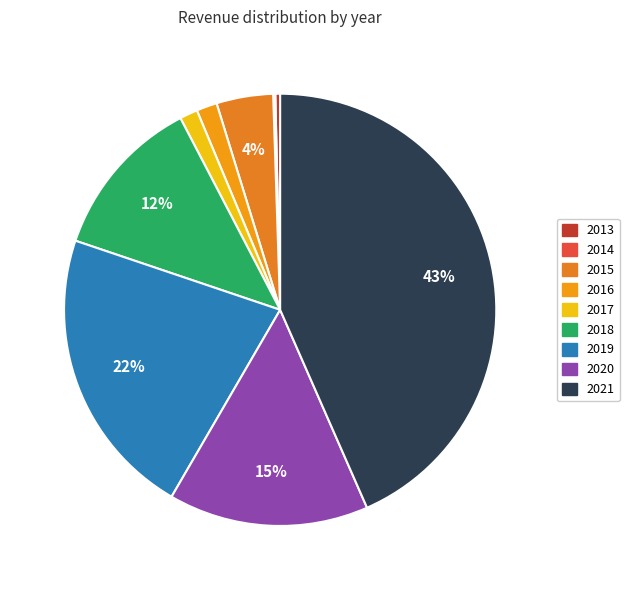

Does 2019 represent more than half of the total?

No